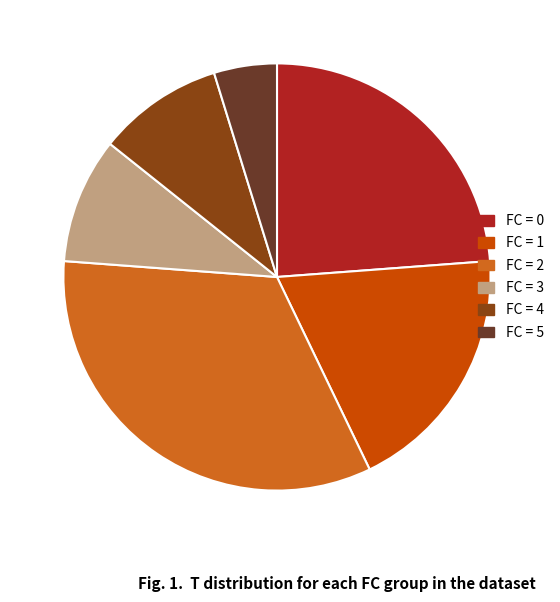

Is there any slice that represents more than half of the pie?

No